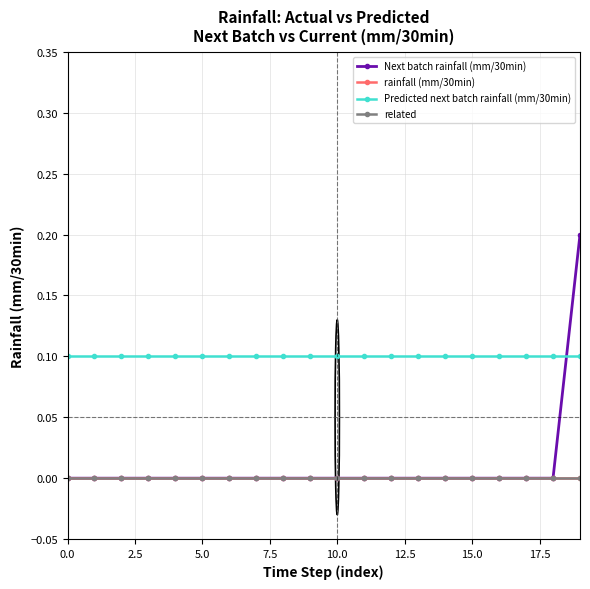

Does the chart have visible grid lines?

Yes